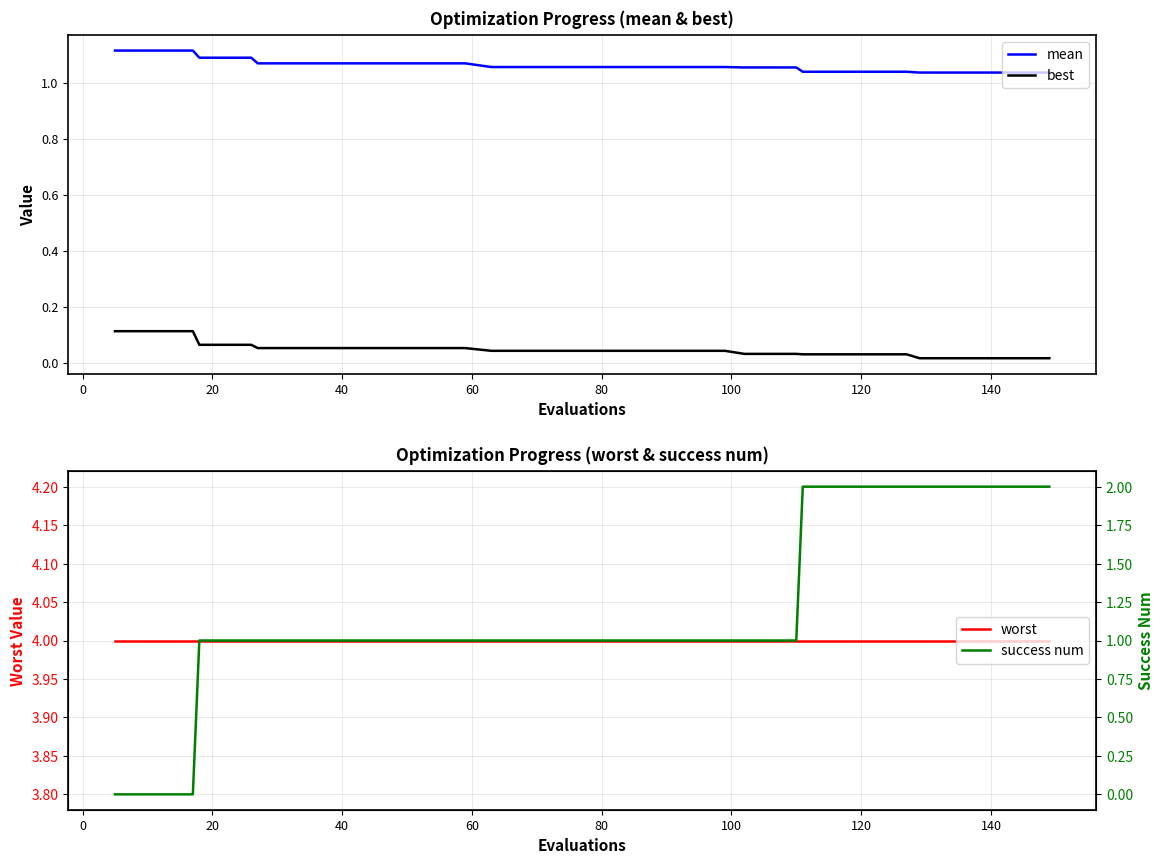

Reading left to right, transcribe all the data shown in this chart.

mean: 1.1	1.1	1.1	1.1	1.1	1.1	1.1	1.1	1.1	1.1	1.1	1.1	1.1	1.1	1.1	1.1	1.1	1.1	1.1	1.1	1.1	1.1	1.1	1.1	1.1	1.1	1.1	1.1	1.1	1.0	1.0	1.0	1.0	1.0	1.0	1.0	1.0	1.0	1.0	1.0
best: 0.1	0.1	0.1	0.1	0.1	0.1	0.1	0.1	0.1	0.1	0.1	0.1	0.1	0.1	0.1	0.1	0.0	0.0	0.0	0.0	0.0	0.0	0.0	0.0	0.0	0.0	0.0	0.0	0.0	0.0	0.0	0.0	0.0	0.0	0.0	0.0	0.0	0.0	0.0	0.0
worst: 4.0	4.0	4.0	4.0	4.0	4.0	4.0	4.0	4.0	4.0	4.0	4.0	4.0	4.0	4.0	4.0	4.0	4.0	4.0	4.0	4.0	4.0	4.0	4.0	4.0	4.0	4.0	4.0	4.0	4.0	4.0	4.0	4.0	4.0	4.0	4.0	4.0	4.0	4.0	4.0
success num: 0.0	0.0	0.0	0.0	1.0	1.0	1.0	1.0	1.0	1.0	1.0	1.0	1.0	1.0	1.0	1.0	1.0	1.0	1.0	1.0	1.0	1.0	1.0	1.0	1.0	1.0	1.0	1.0	1.0	2.0	2.0	2.0	2.0	2.0	2.0	2.0	2.0	2.0	2.0	2.0